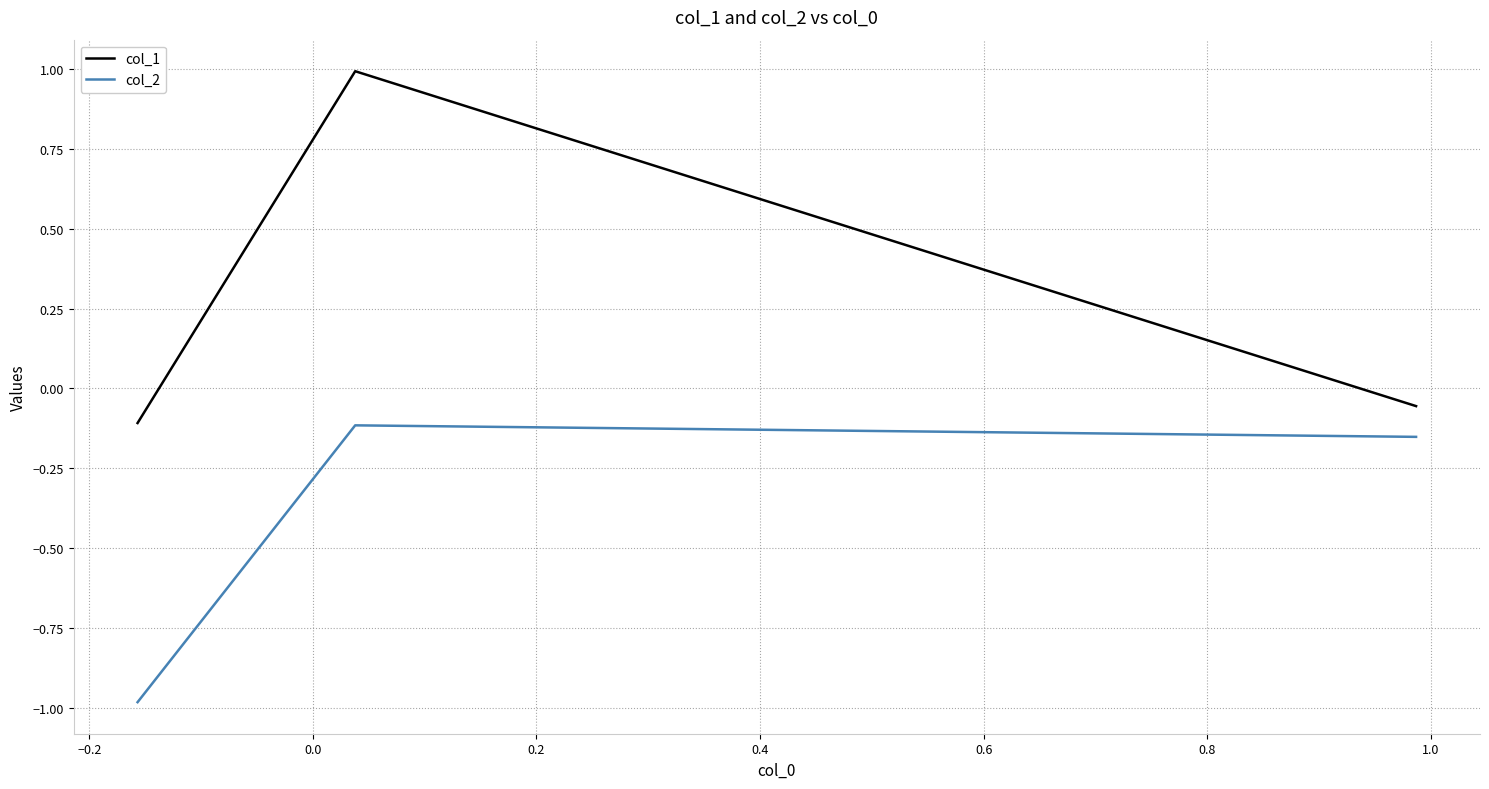

Rank the series by their maximum value, from highest to lowest.

col_1, col_2